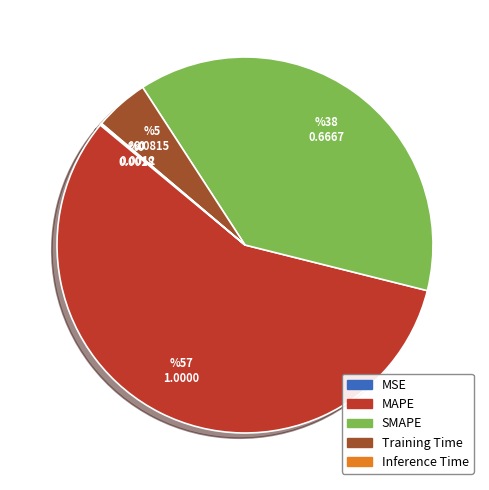

Does MAPE represent more than half of the total?

Yes